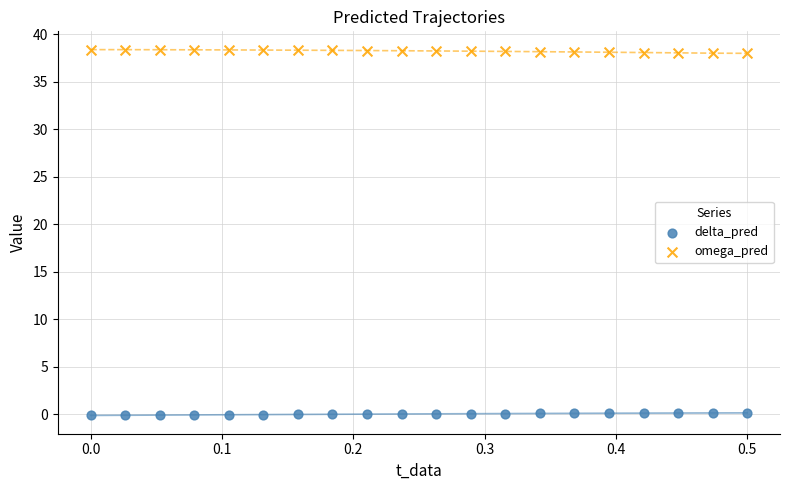

Across all data points, what is the range of Y values (max minus min)?

38.5